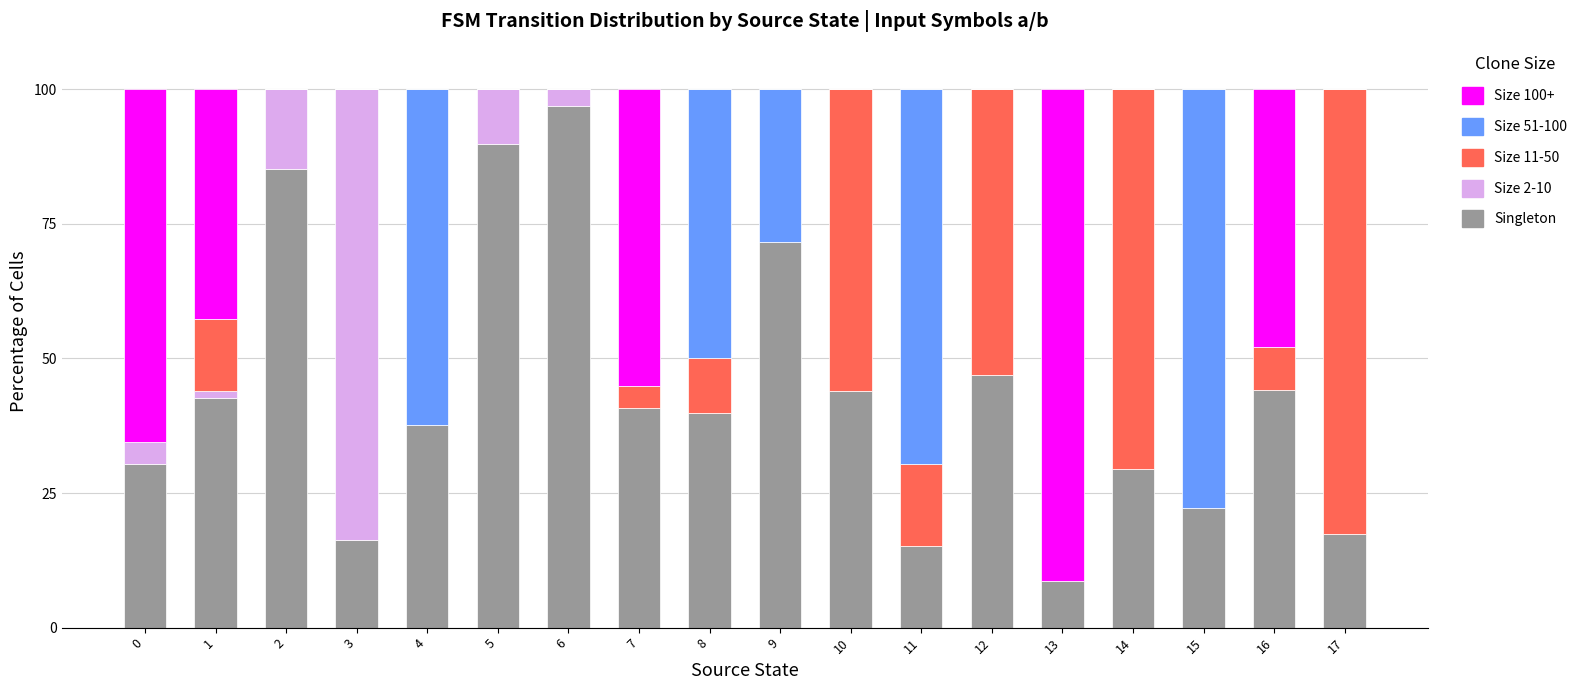

What is the highest value of the Singleton series?

96.9